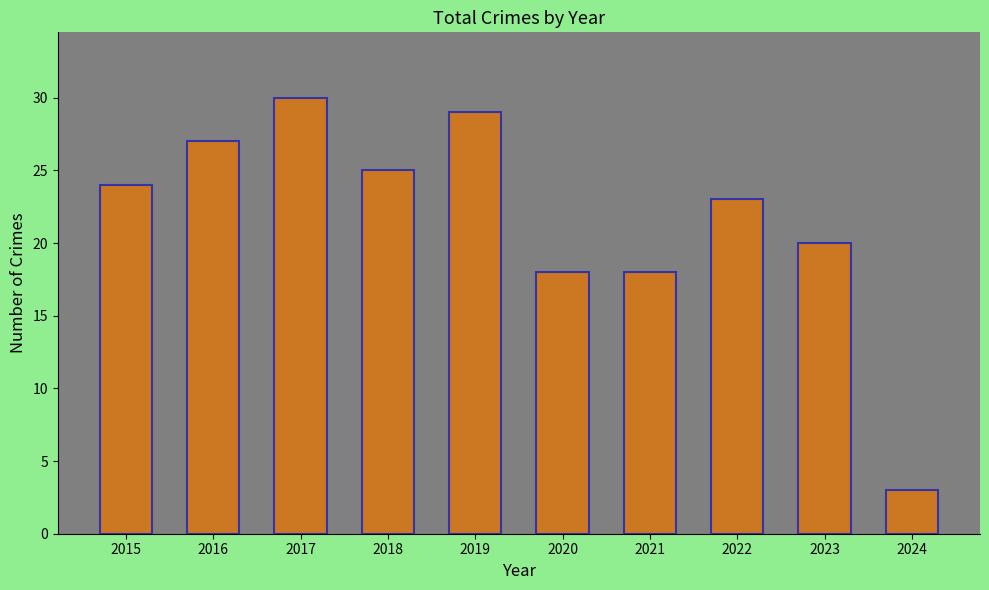

What is the difference between the values at 2015 and 2018?

1